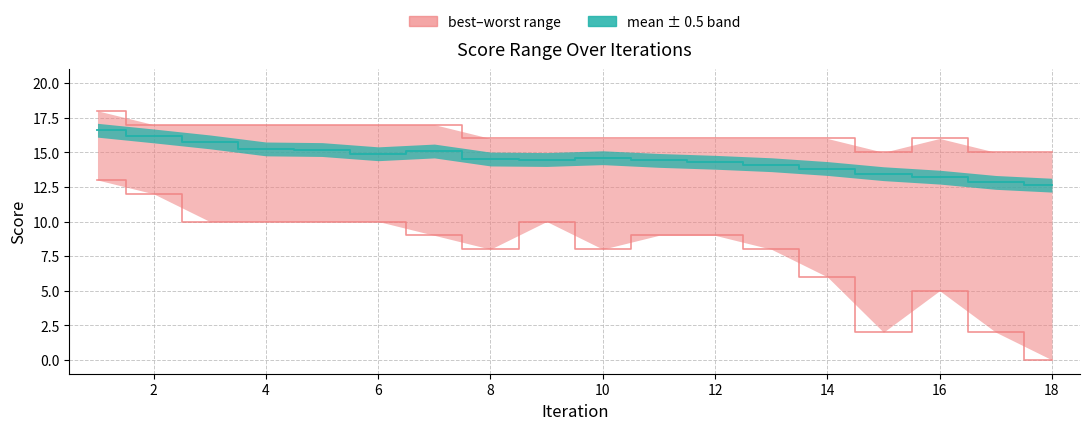

What is the average value of the worst series?

16.3